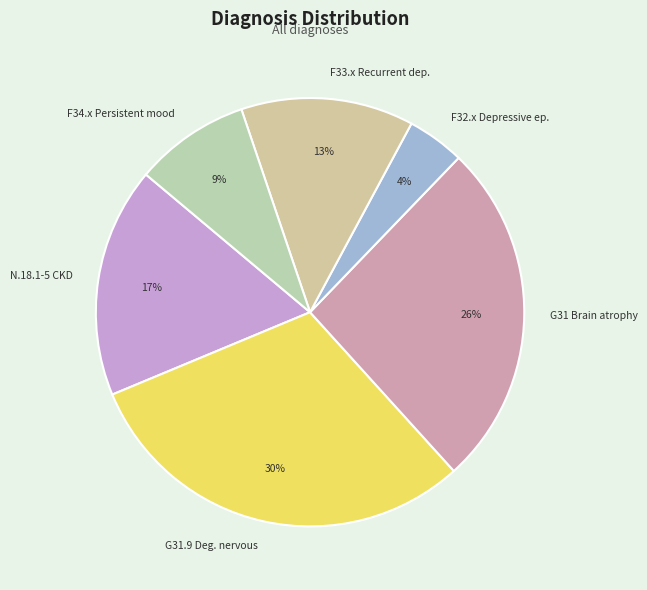

Which slice is the smallest?

F32.x Depressive ep.